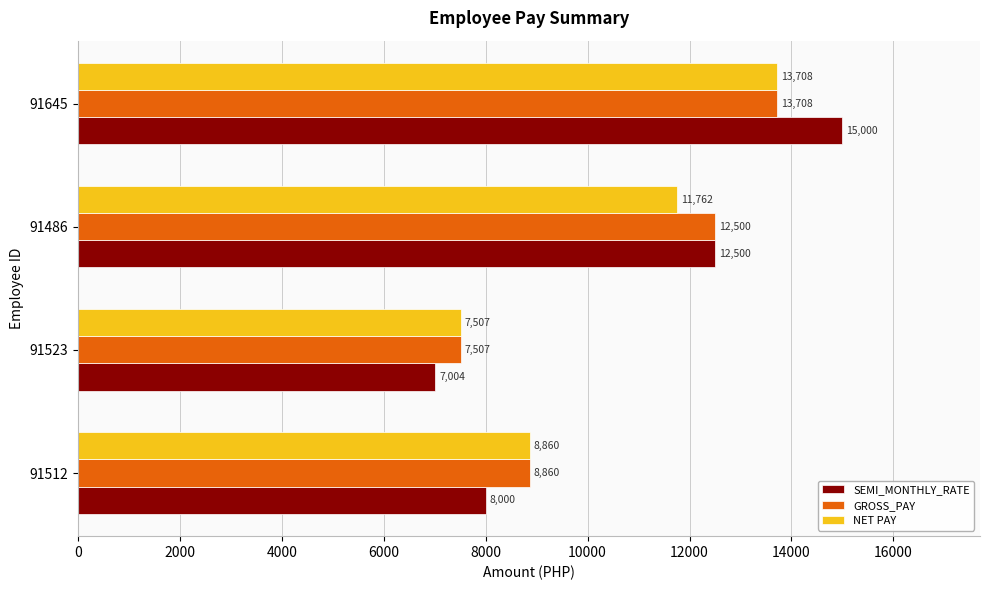

What is the difference between the maximum and minimum values in the NET PAY series?

6201.5